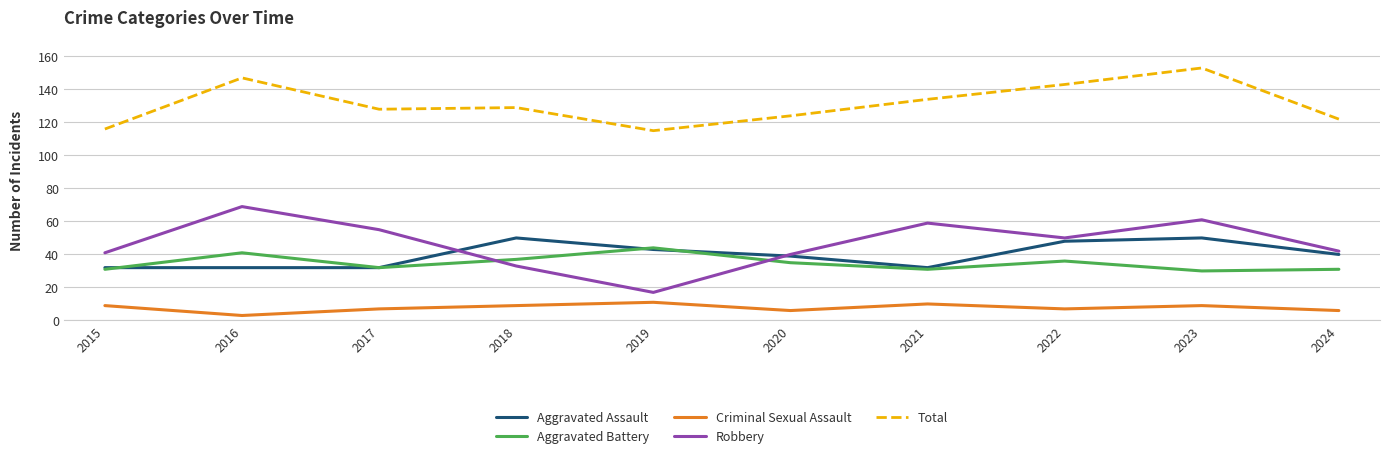

Which category has the lowest value across all series?

2016